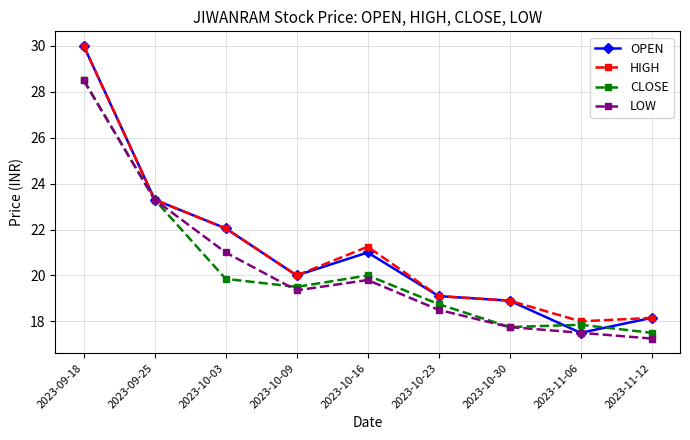

Which series changed the most between 2023-10-03 and 2023-10-16?

LOW